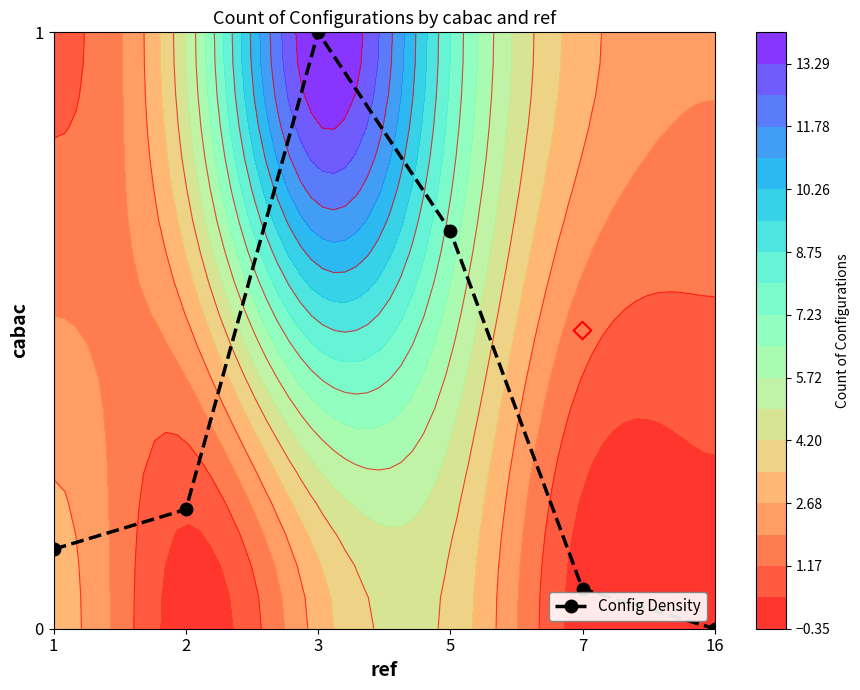

Count the number of data series in this chart.

1